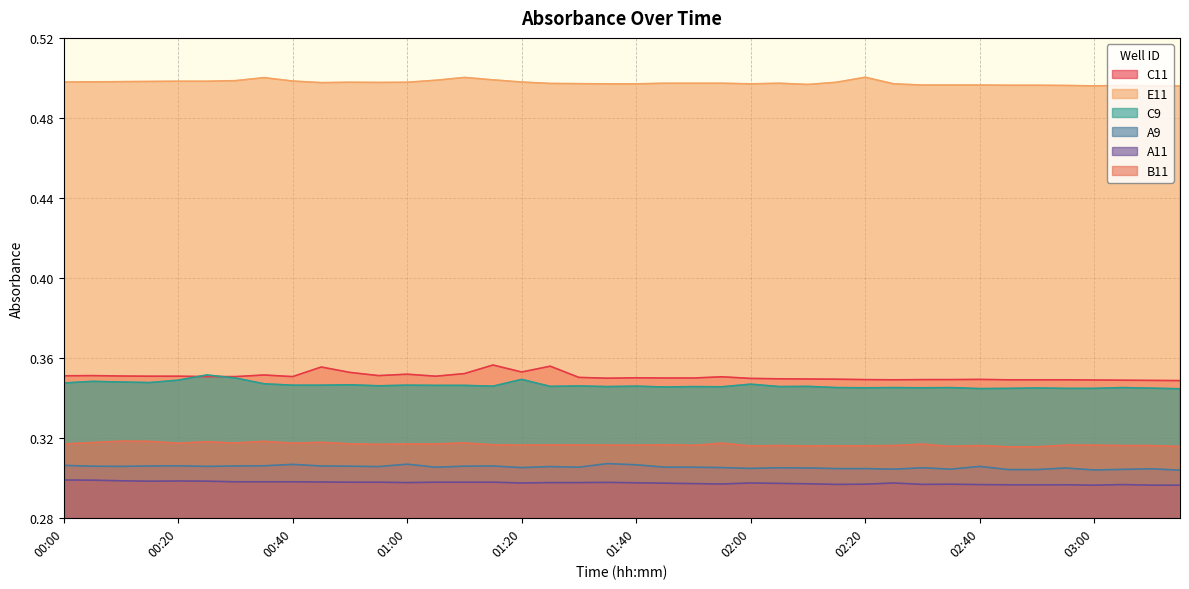

True or false: C9 and E11 cross at least once.

False